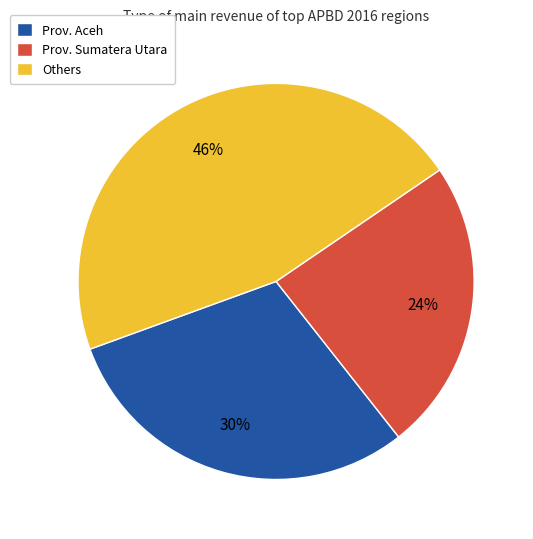

True or false: Prov. Sumatera Utara accounts for 39% of the total.

False